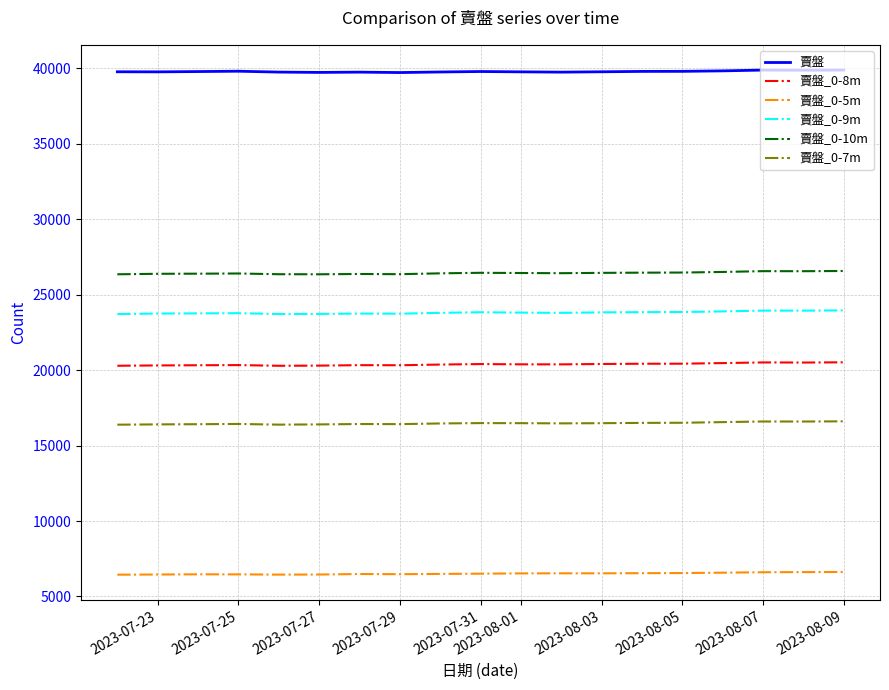

List the series in order of their peak value, highest first.

賣盤, 賣盤_0-10m, 賣盤_0-9m, 賣盤_0-8m, 賣盤_0-7m, 賣盤_0-5m